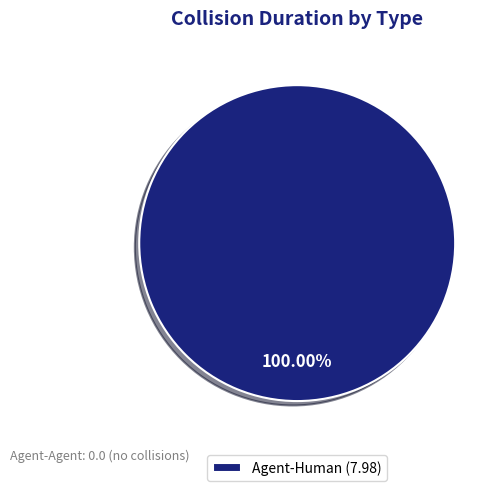

Does any single category account for the majority?

Yes